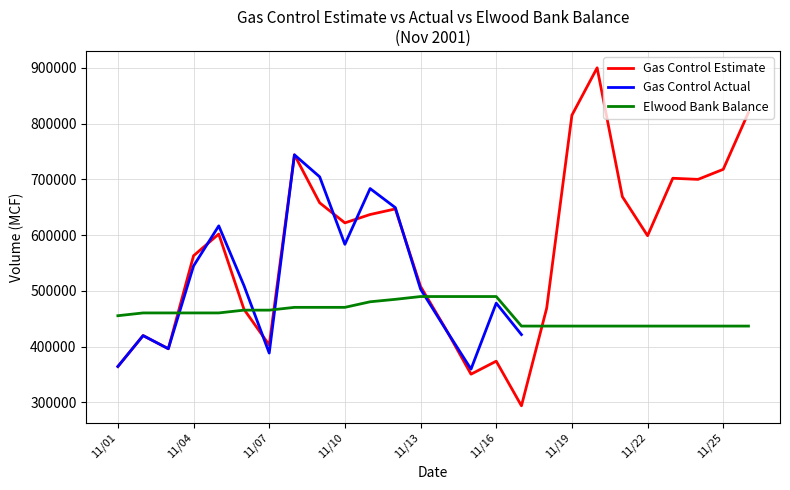

At how many categories does at least one series exceed 728872?

4